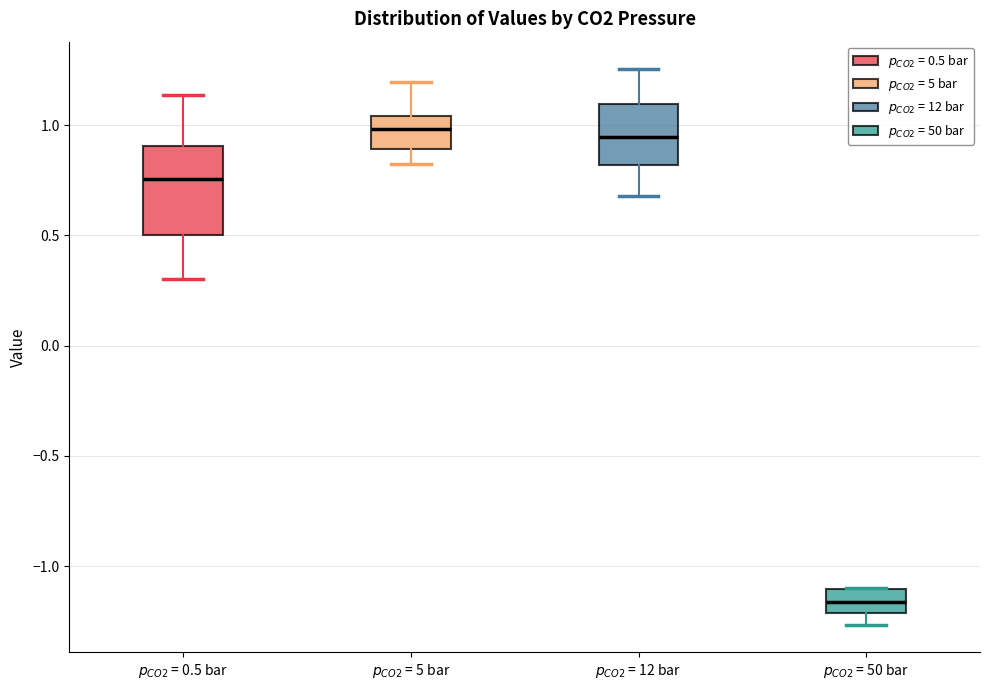

Reading left to right, transcribe this box plot: for each box, give where its median line is, the range the box spans, and where its two whiskers end, as read against the y-axis. The values are not printed on the chart, so give them approximately, as read against the axis.

$p_{CO2}$ = 0.5 bar: median 0.75, box 0.50 to 0.90, whiskers 0.30 to 1.15
$p_{CO2}$ = 5 bar: median 1.00, box 0.90 to 1.05, whiskers 0.80 to 1.20
$p_{CO2}$ = 12 bar: median 0.95, box 0.80 to 1.10, whiskers 0.70 to 1.25
$p_{CO2}$ = 50 bar: median -1.15, box -1.20 to -1.10, whiskers -1.25 to -1.10